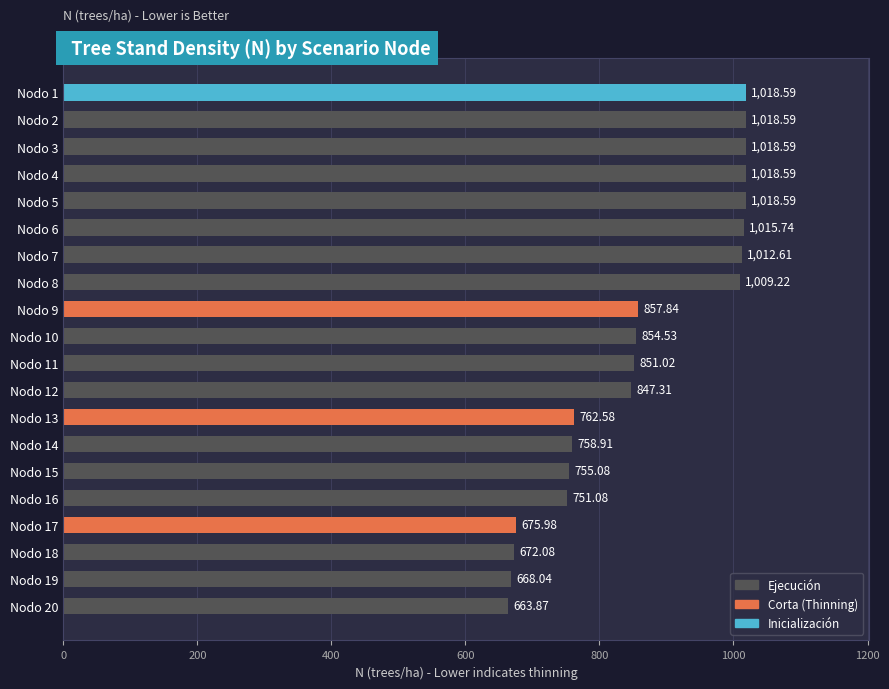

Which series changed the most between Nodo 1 and Nodo 14?

N